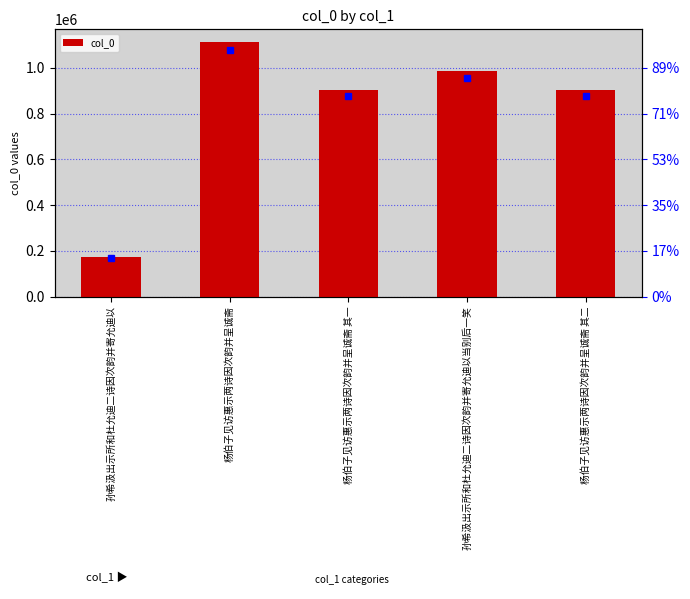

Which label corresponds to the smallest value in the chart?

孙希汲出示所和杜允迪二诗因次韵并寄允迪以